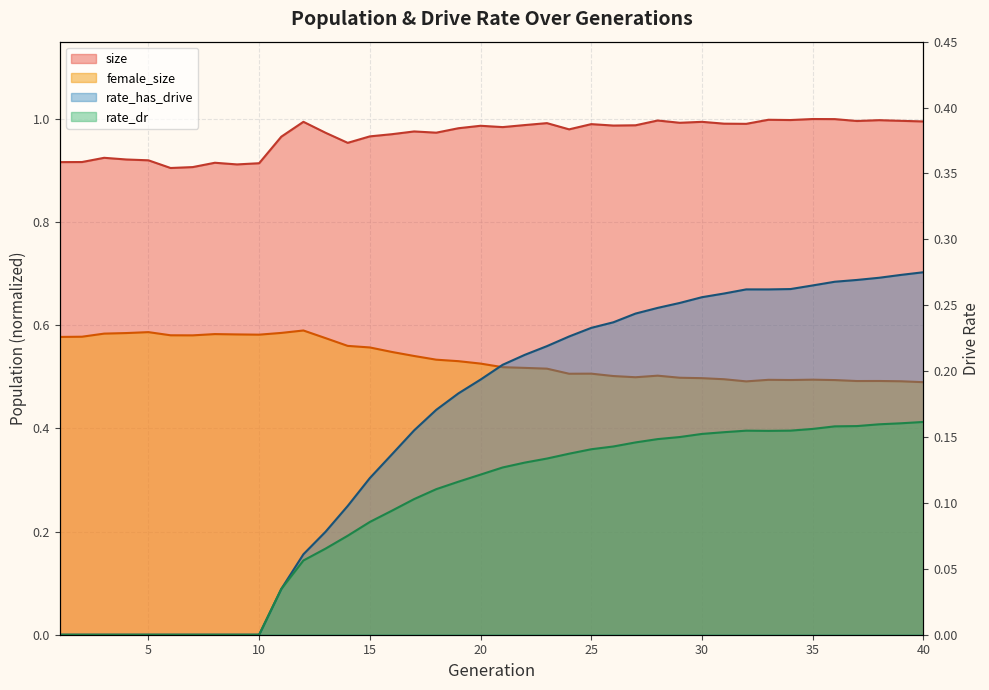

List the labels in order of female_size value, largest first.

12, 5, 11, 4, 3, 8, 9, 10, 6, 7, 2, 1, 13, 14, 15, 16, 17, 18, 19, 20, 21, 22, 23, 25, 24, 28, 26, 27, 29, 30, 31, 35, 33, 34, 36, 38, 37, 39, 32, 40